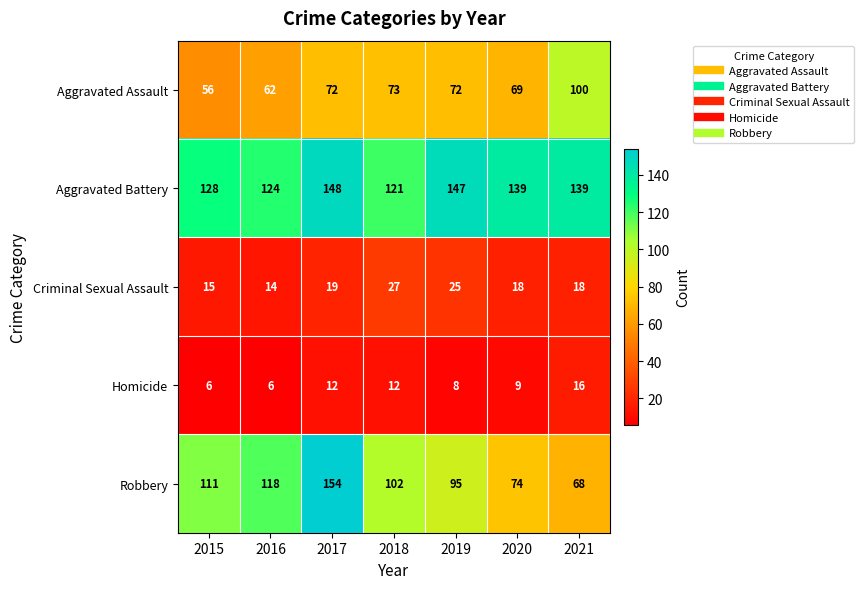

What is the smallest value displayed?

6